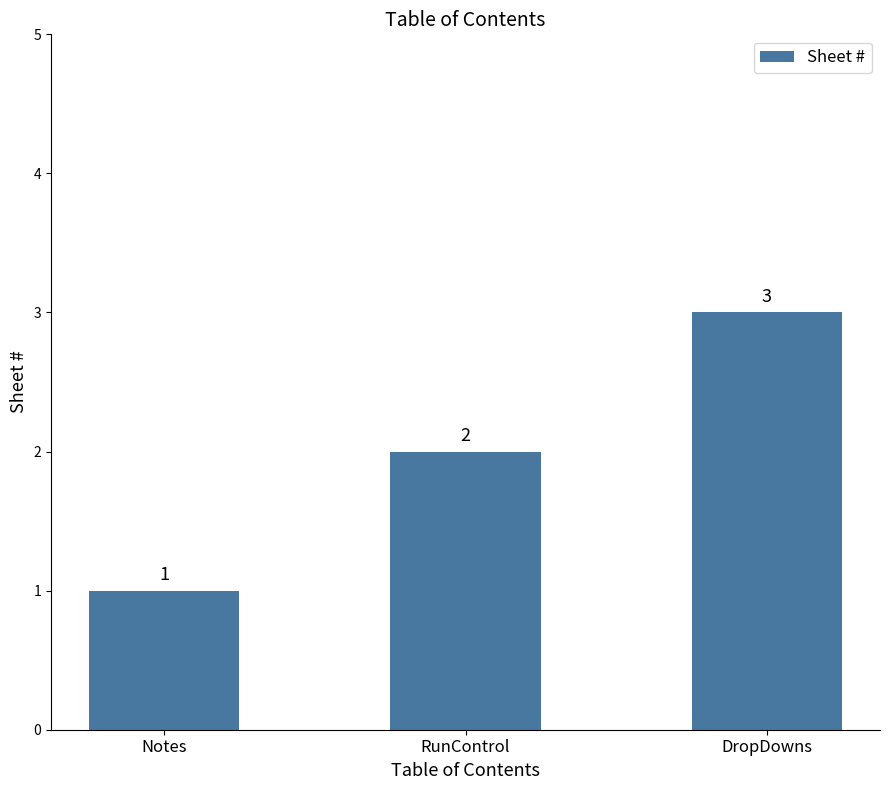

How many bars are there in total?

3